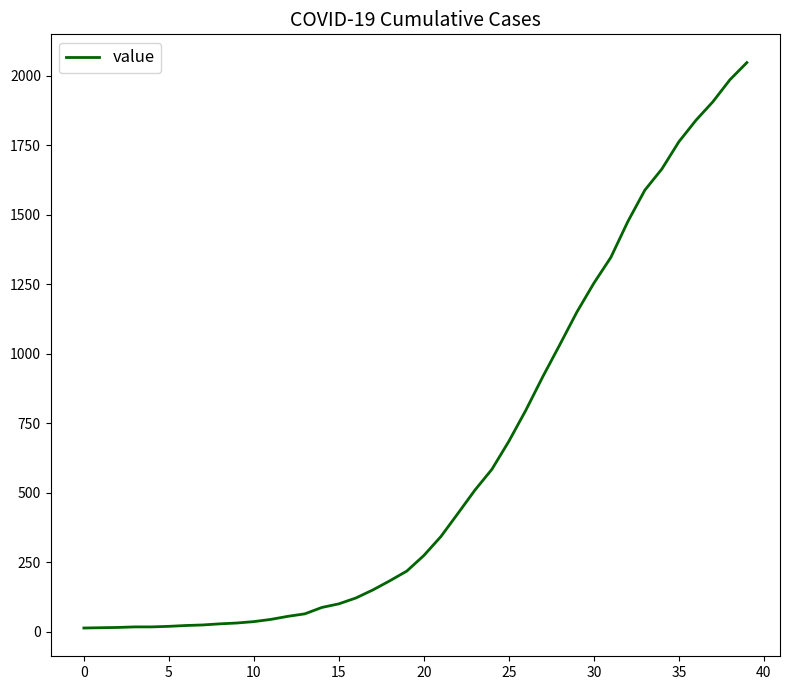

What is the difference between the maximum and minimum values?

2035